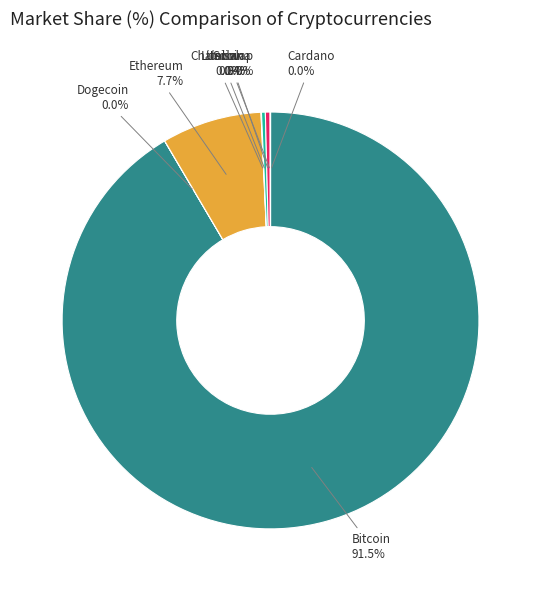

Is there a majority slice in this chart?

Yes